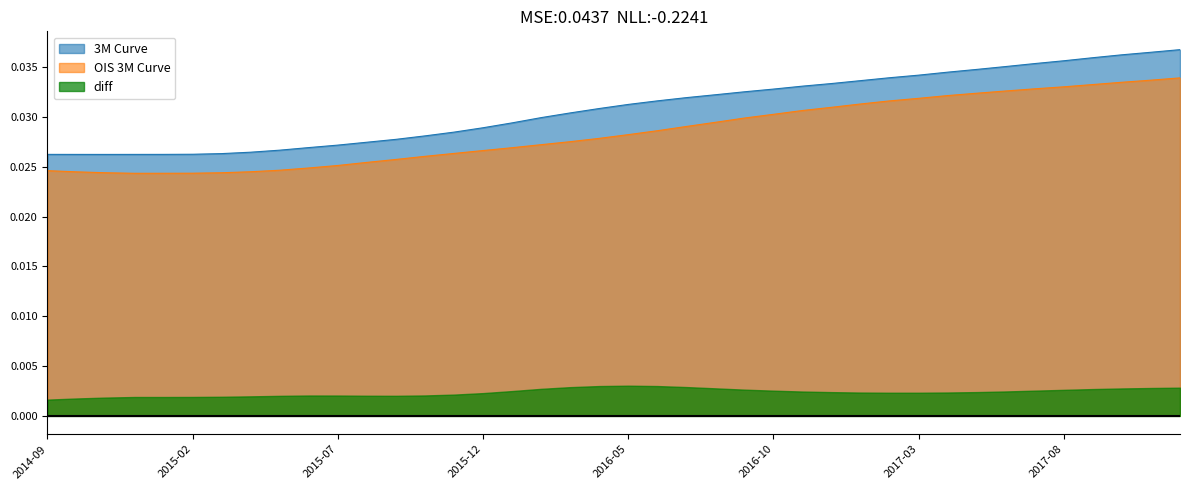

What position from the right is 2016-05?

20